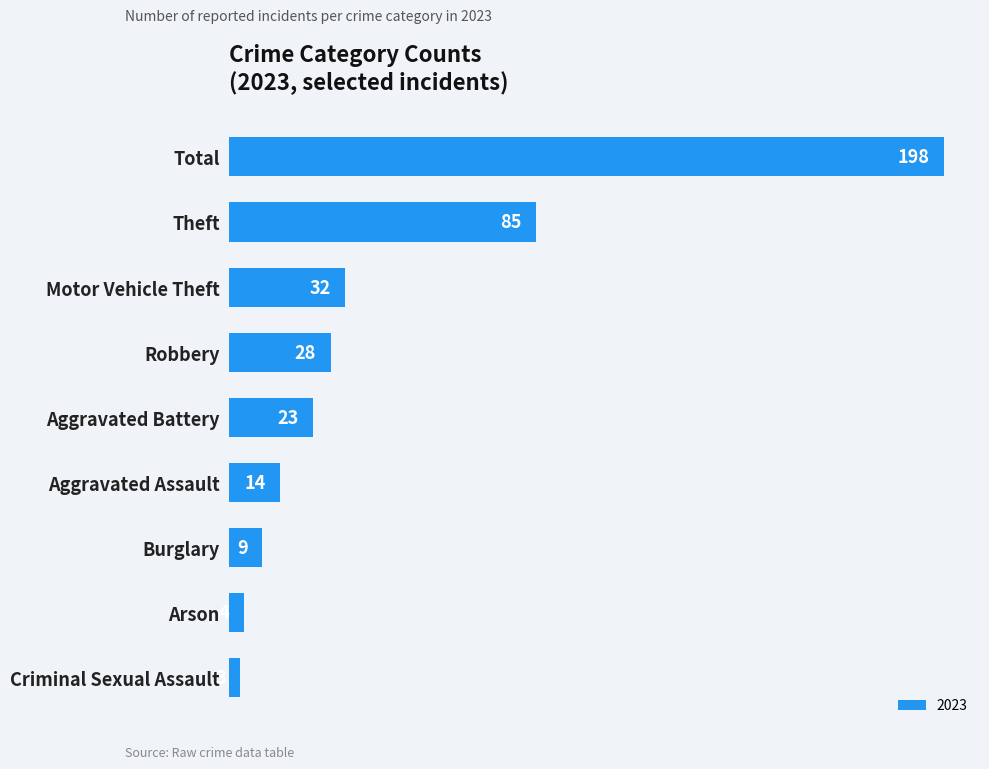

Which has a higher value, Motor Vehicle Theft or Burglary?

Motor Vehicle Theft